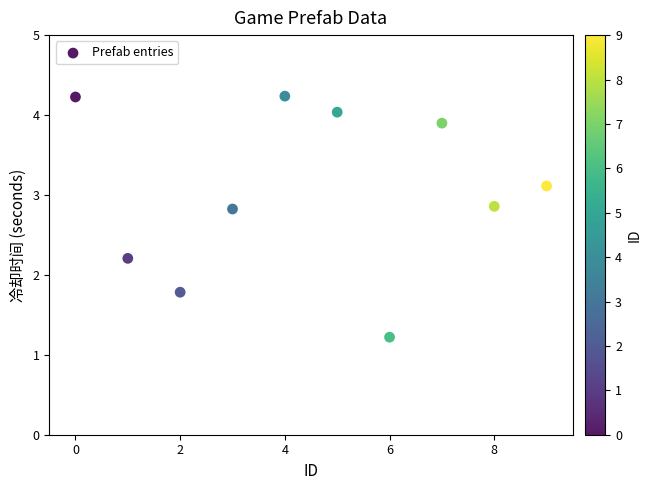

What is the average Y value?

3.0